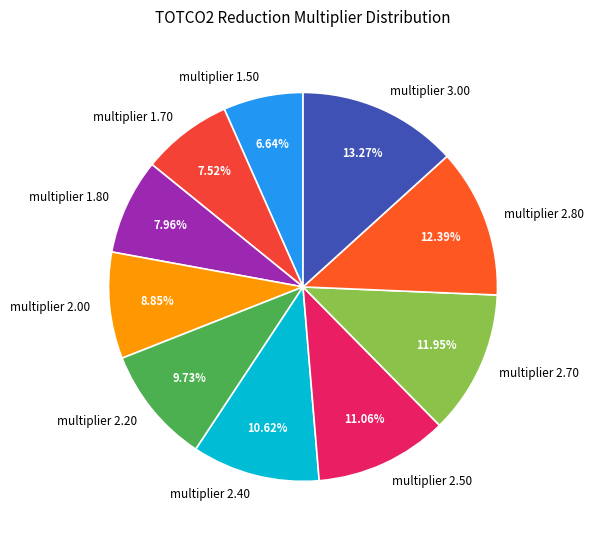

Which slice is the smallest?

multiplier 1.50